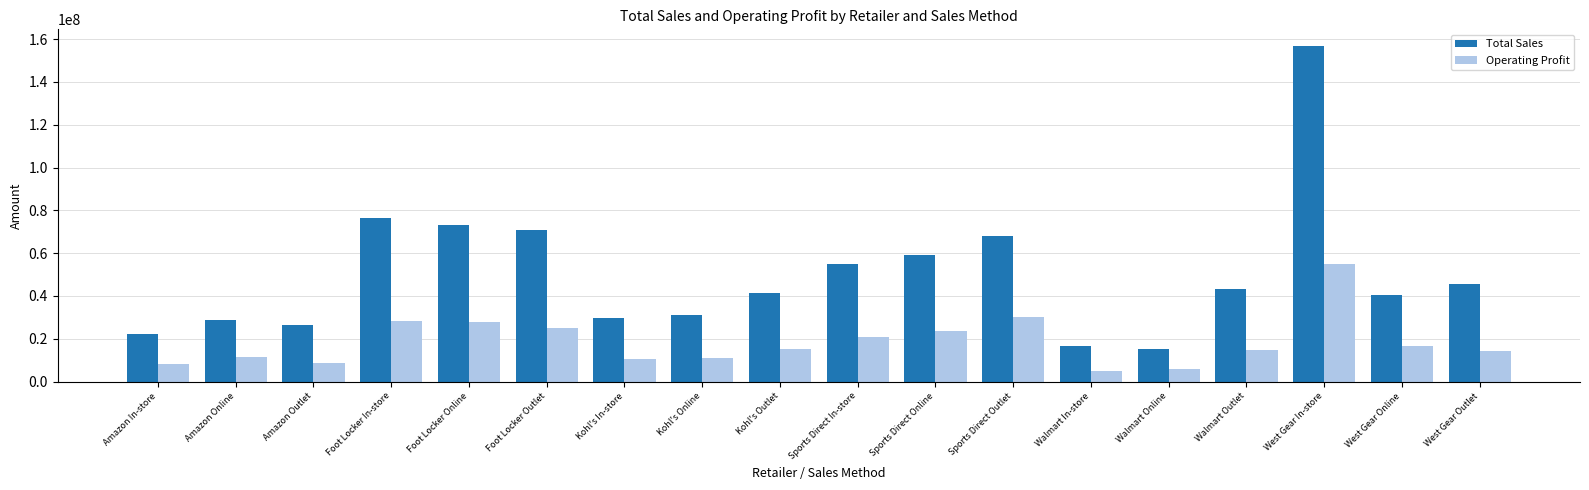

List the series in order of their peak value, lowest first.

Operating Profit, Total Sales